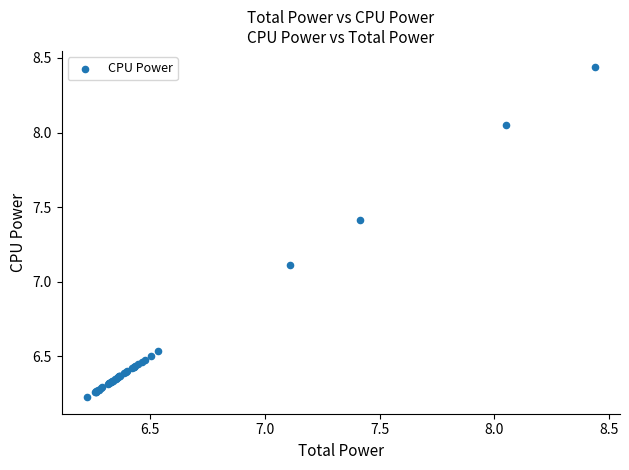

What Y value in the scatter plot is closest to 7?

7.1